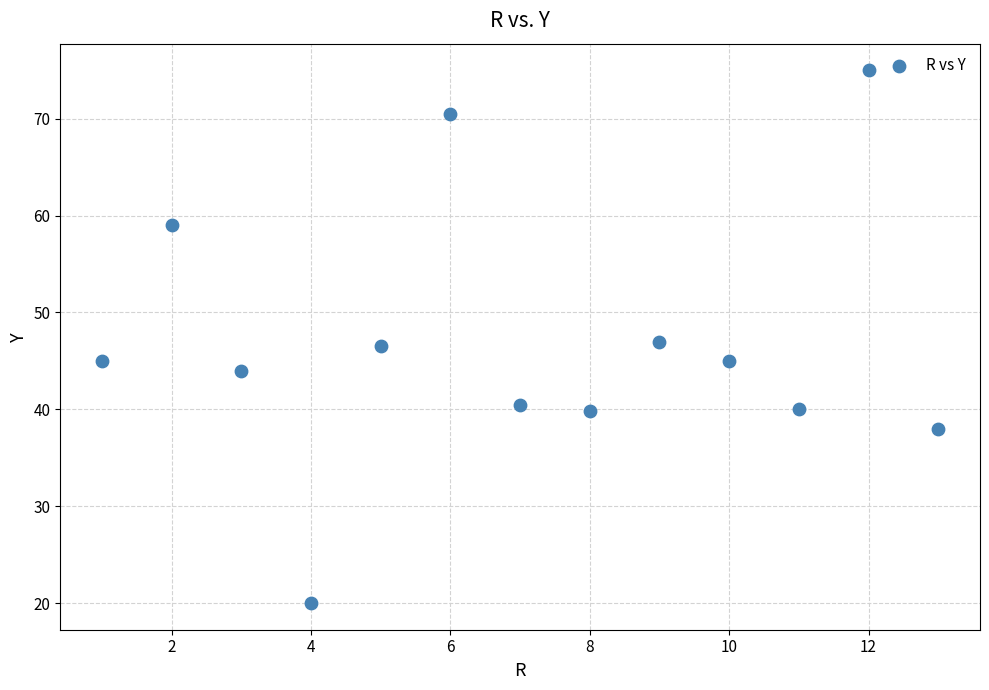

What is the range of X values (max minus min)?

12.0